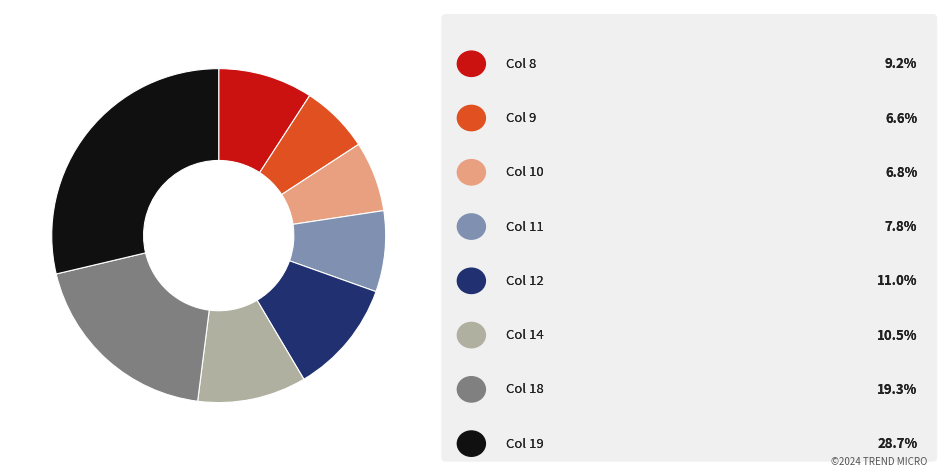

Does any single category account for the majority?

No